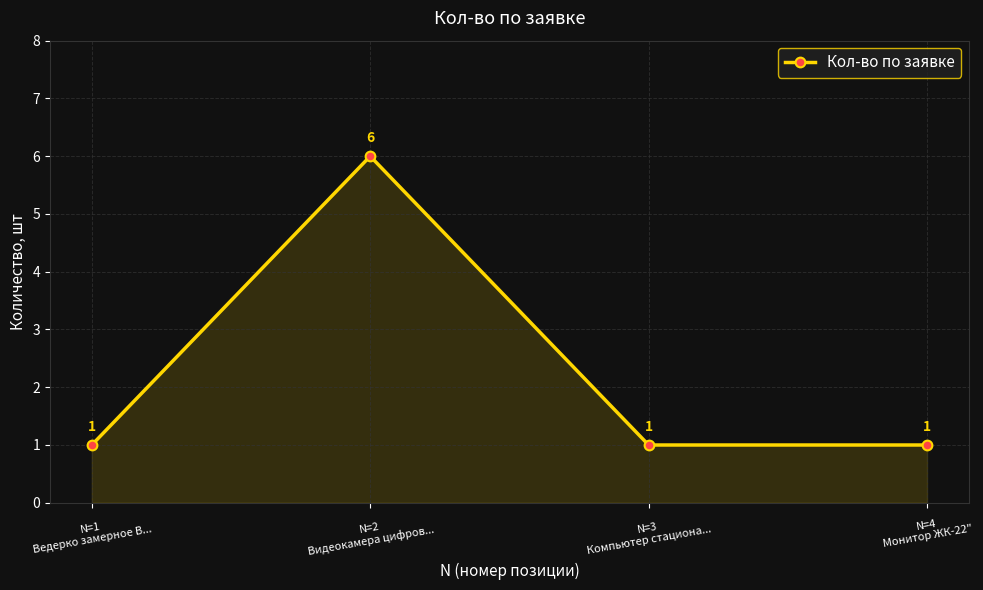

Reading left to right, extract all data points from this chart.

1	6	1	1